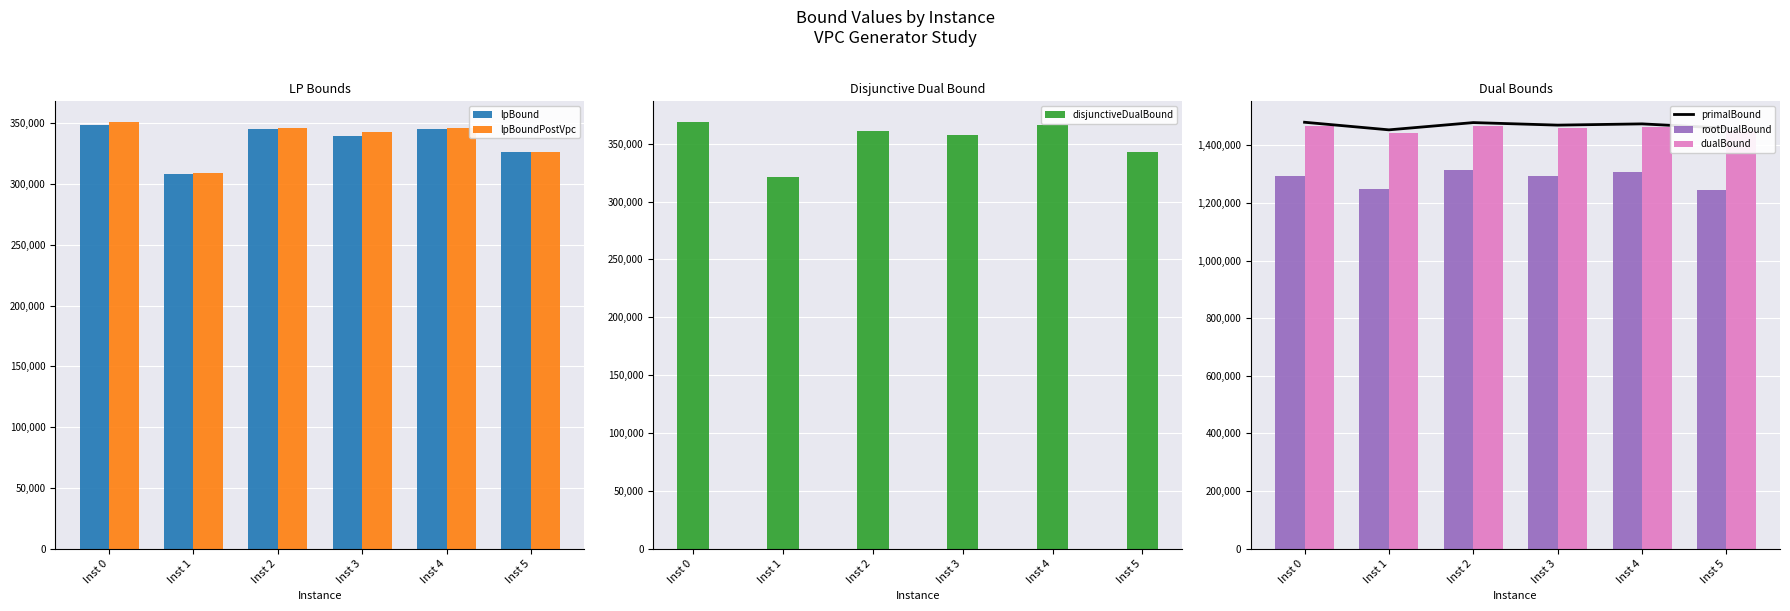

The primalBound series shows 1470228.0 at Inst 3. True or false?

True